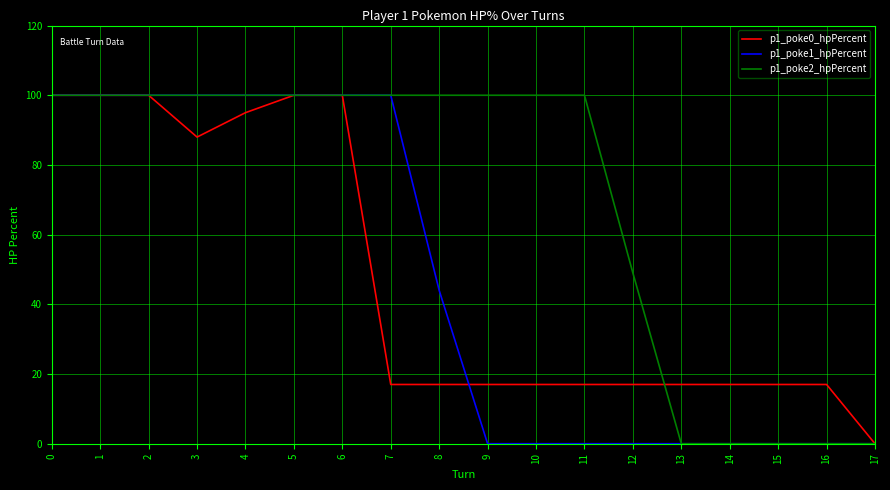

Which series has the largest total across all categories?

p1_poke2_hpPercent